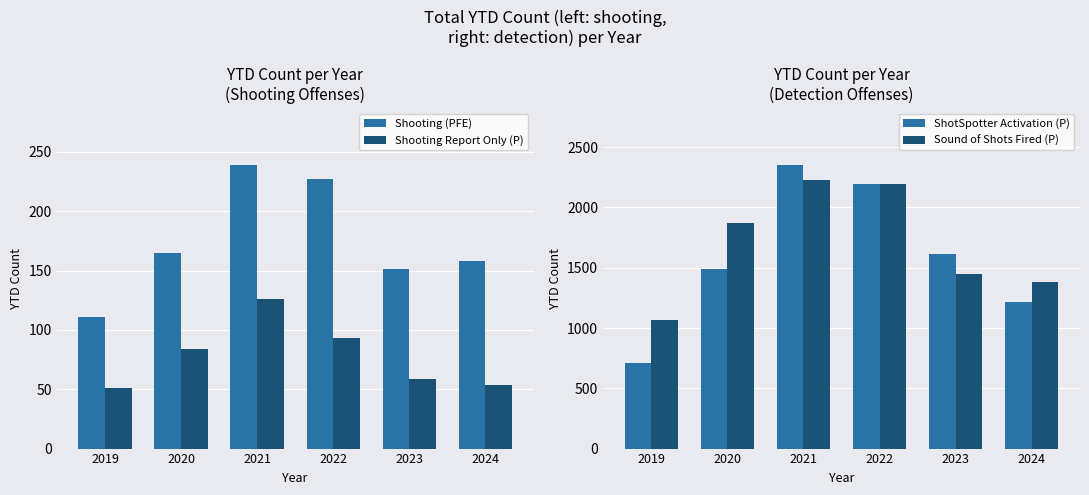

Rank the series at 2020 from lowest to highest value.

Shooting Report Only (P), Shooting (PFE), ShotSpotter Activation (P), Sound of Shots Fired (P)